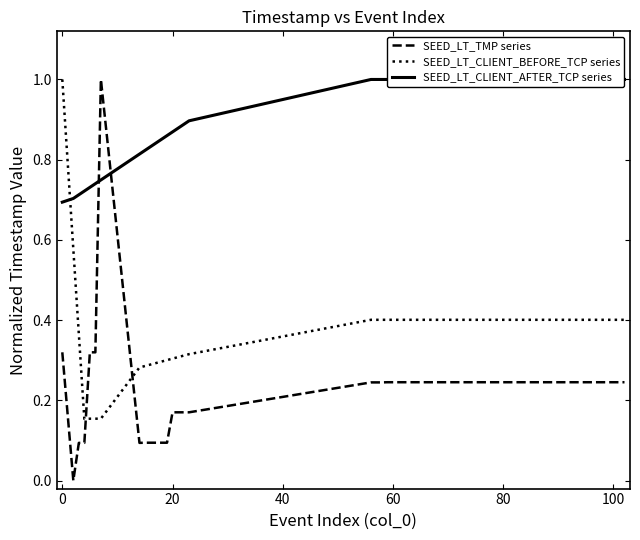

What is the greatest value displayed?

1.0